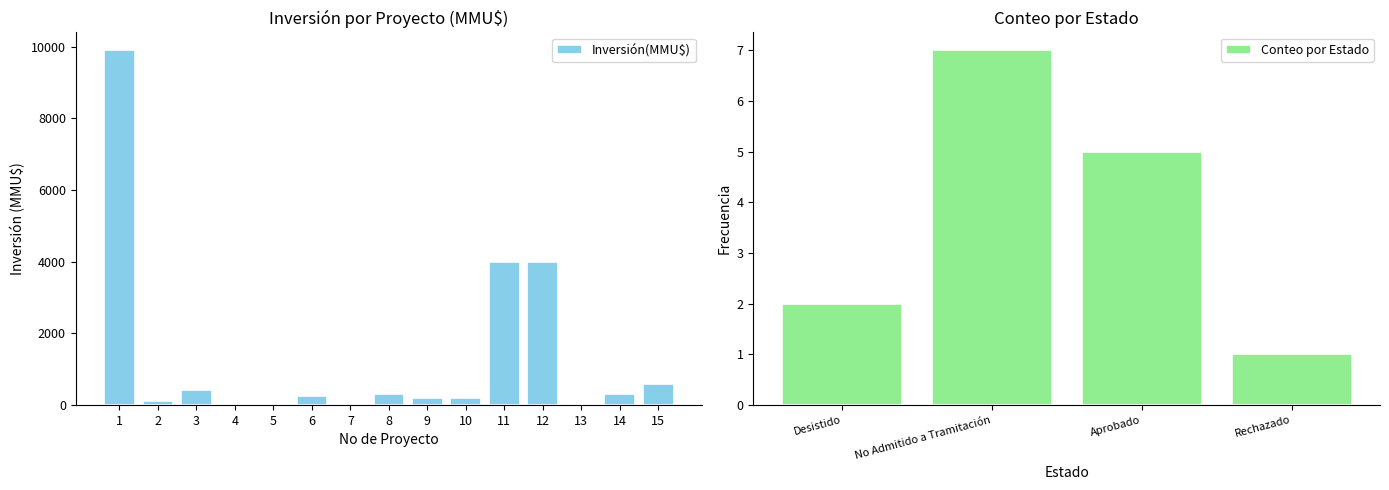

What is the average value?

1350